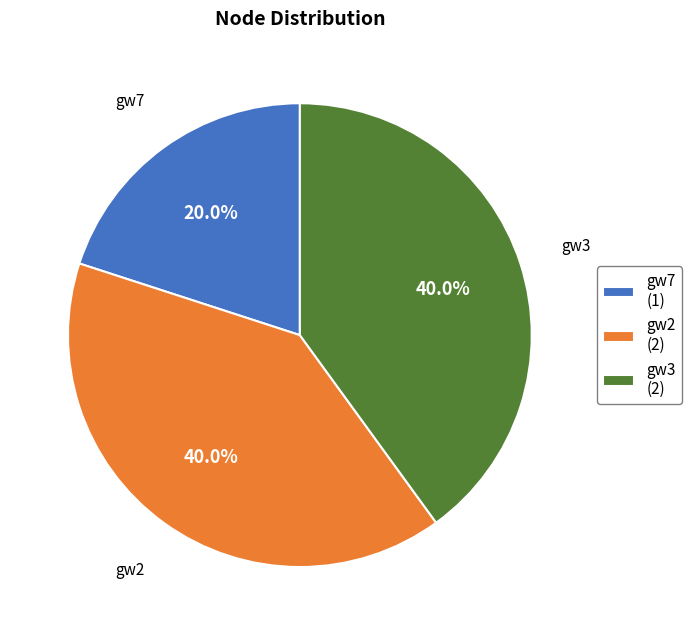

Which slice is the smallest?

gw7